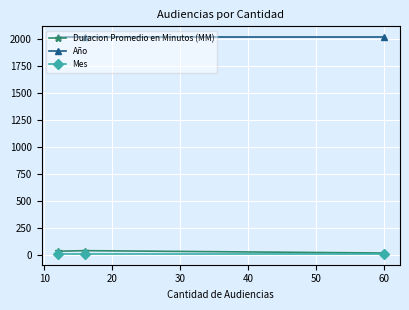

What are all the series names shown in the legend?

Duracion Promedio en Minutos (MM), Año, Mes